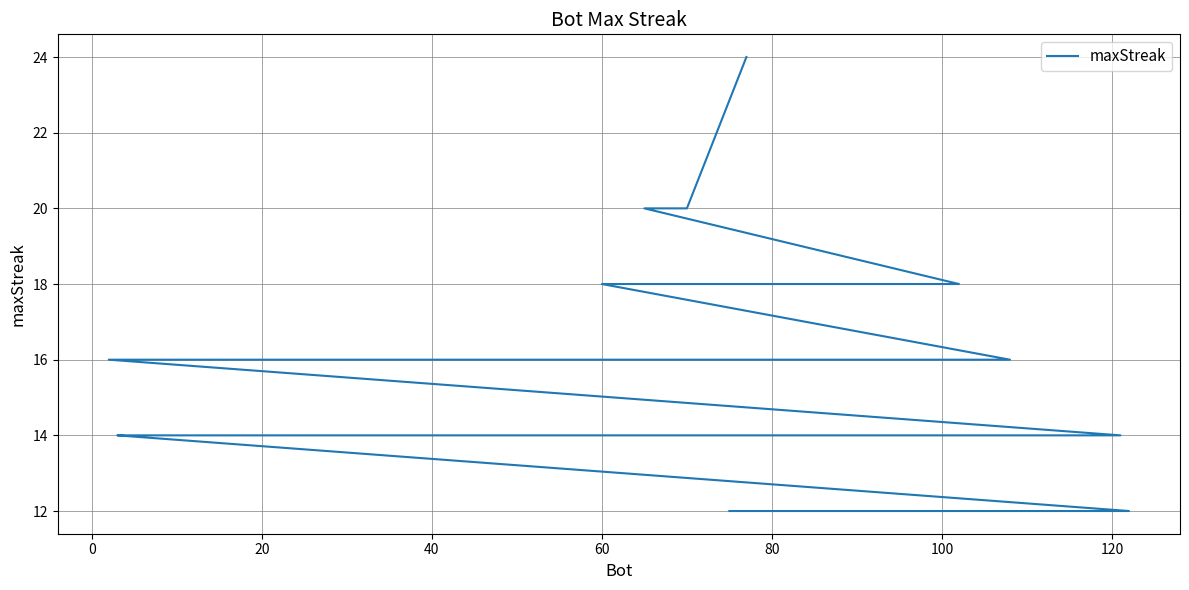

How many values exceed 14?

19